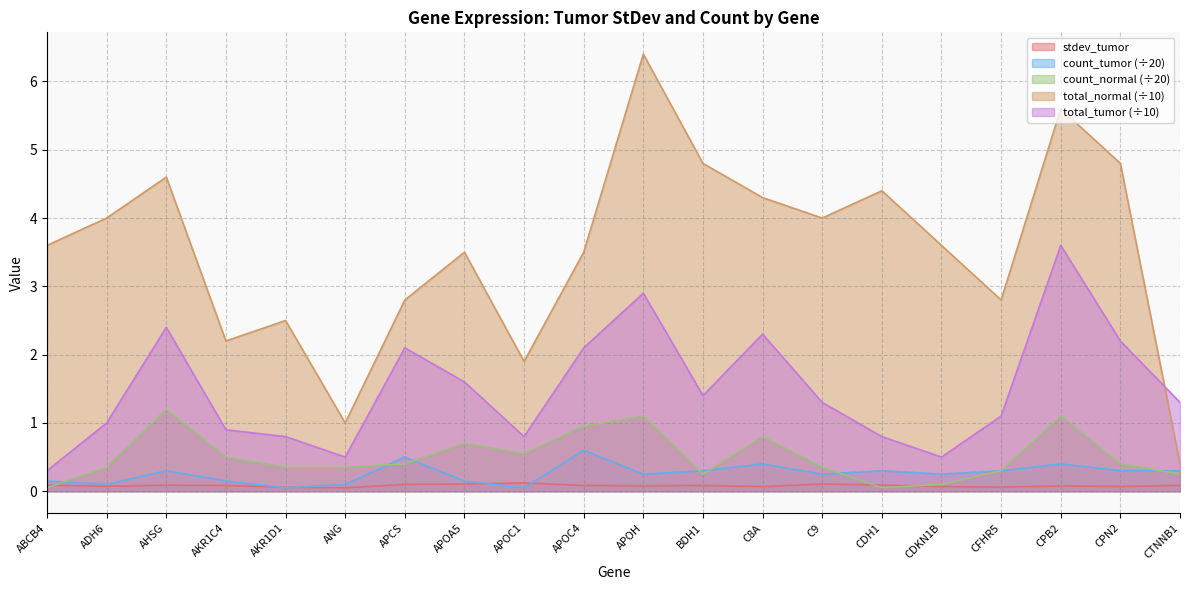

The value of stdev_tumor at AHSG is 0.1. True or false?

False